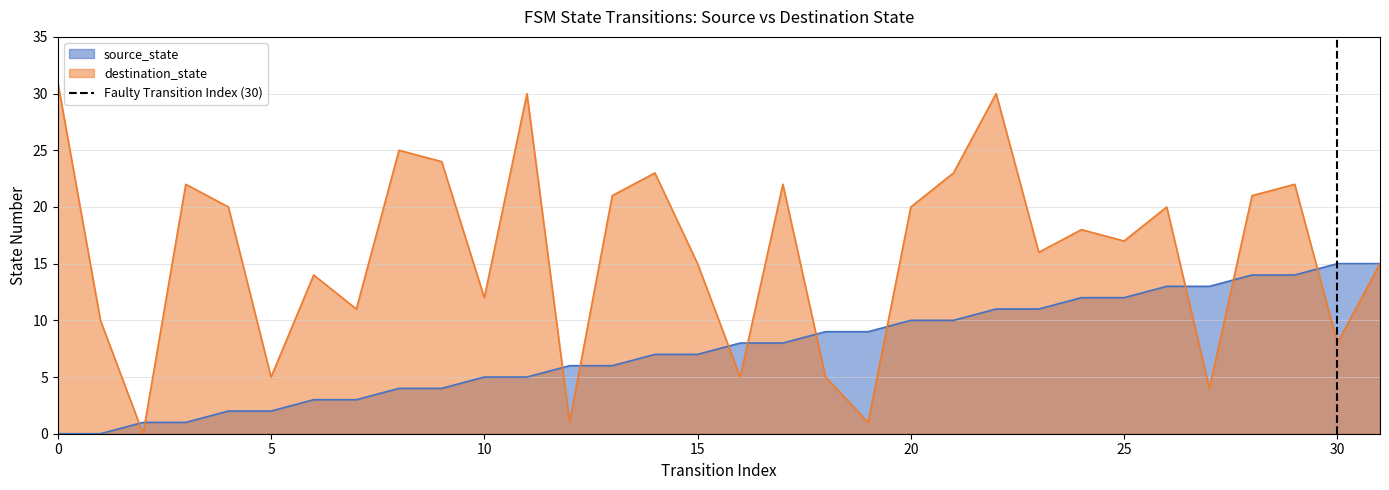

The destination_state series shows 17 at 25. True or false?

True